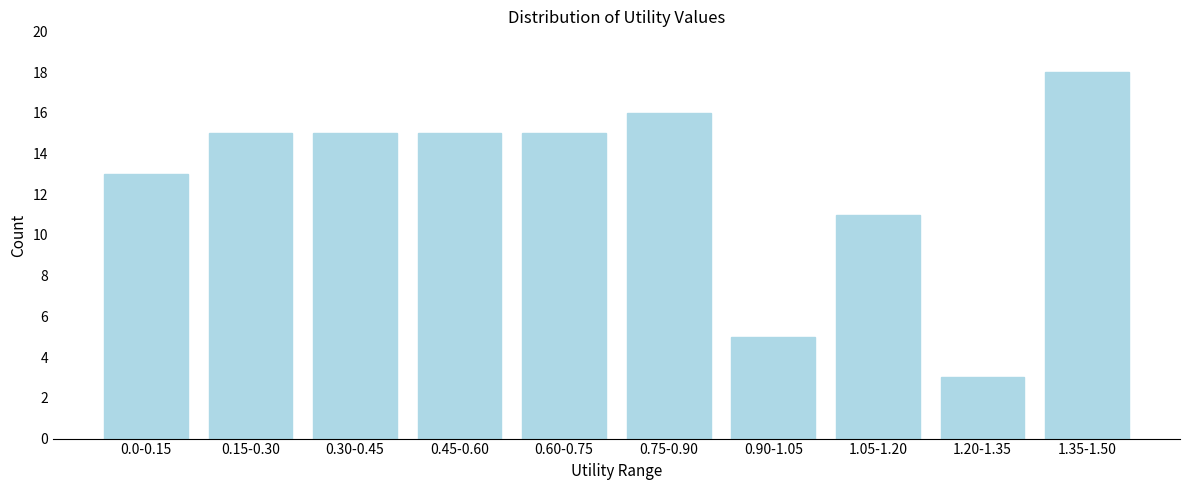

Reading left to right, transcribe all the data shown in this chart.

13	15	15	15	15	16	5	11	3	18